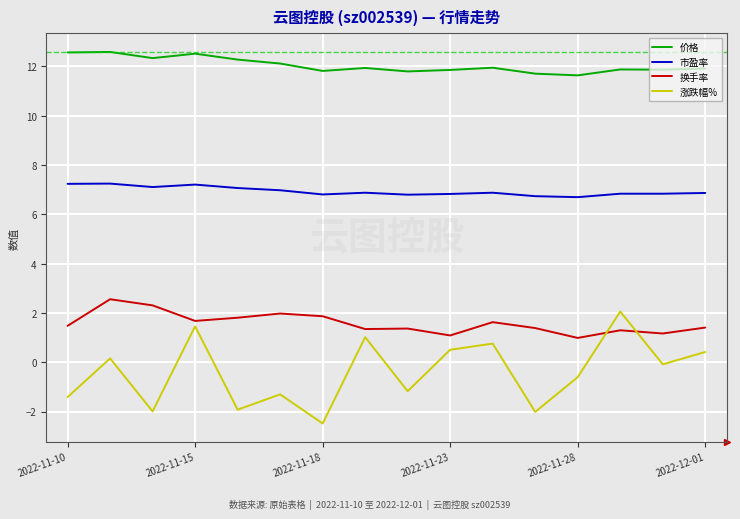

Which series has the largest range (max minus min)?

涨跌幅%